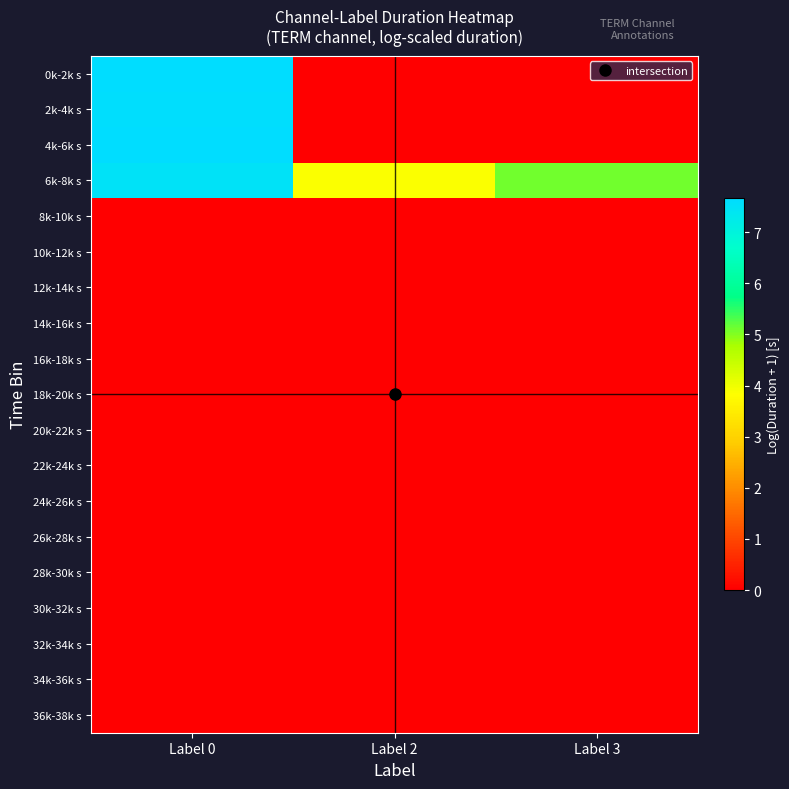

Reading left to right, what are all the values shown in this chart?

0k-2k s: Label 0=7.7	Label 2=0.0	Label 3=0.0
2k-4k s: Label 0=7.6	Label 2=0.0	Label 3=0.0
4k-6k s: Label 0=7.7	Label 2=0.0	Label 3=0.0
6k-8k s: Label 0=7.5	Label 2=3.9	Label 3=5.1
8k-10k s: Label 0=0.0	Label 2=0.0	Label 3=0.0
10k-12k s: Label 0=0.0	Label 2=0.0	Label 3=0.0
12k-14k s: Label 0=0.0	Label 2=0.0	Label 3=0.0
14k-16k s: Label 0=0.0	Label 2=0.0	Label 3=0.0
16k-18k s: Label 0=0.0	Label 2=0.0	Label 3=0.0
18k-20k s: Label 0=0.0	Label 2=0.0	Label 3=0.0
20k-22k s: Label 0=0.0	Label 2=0.0	Label 3=0.0
22k-24k s: Label 0=0.0	Label 2=0.0	Label 3=0.0
24k-26k s: Label 0=0.0	Label 2=0.0	Label 3=0.0
26k-28k s: Label 0=0.0	Label 2=0.0	Label 3=0.0
28k-30k s: Label 0=0.0	Label 2=0.0	Label 3=0.0
30k-32k s: Label 0=0.0	Label 2=0.0	Label 3=0.0
32k-34k s: Label 0=0.0	Label 2=0.0	Label 3=0.0
34k-36k s: Label 0=0.0	Label 2=0.0	Label 3=0.0
36k-38k s: Label 0=0.0	Label 2=0.0	Label 3=0.0